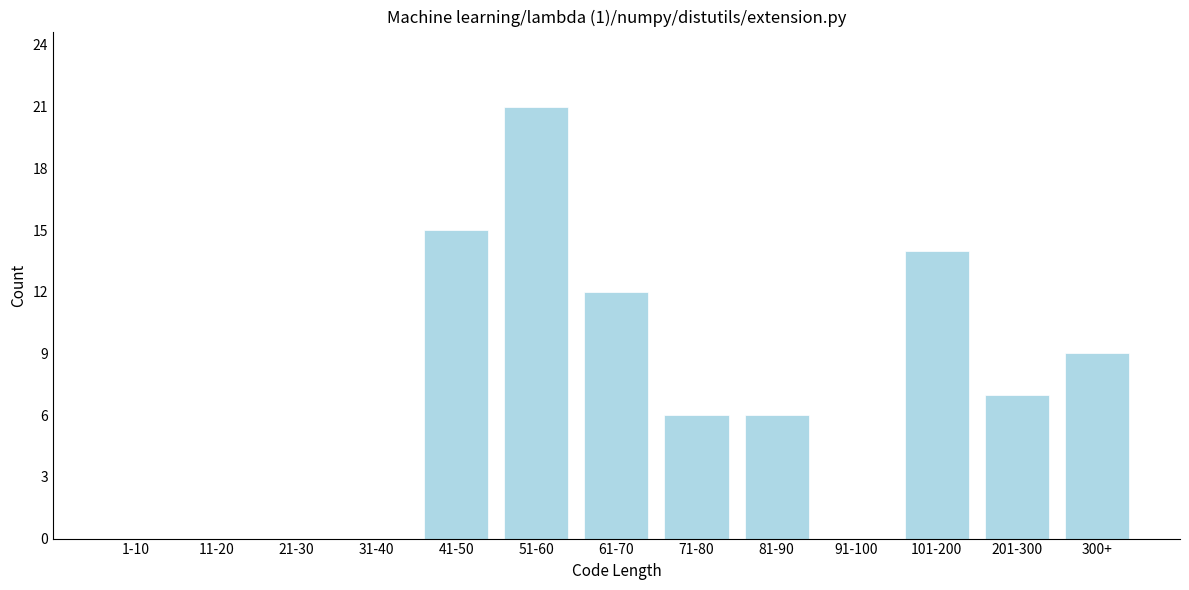

Reading left to right, list all the values displayed in this chart.

1-10=0	11-20=0	21-30=0	31-40=0	41-50=15	51-60=21	61-70=12	71-80=6	81-90=6	91-100=0	101-200=14	201-300=7	300+=9